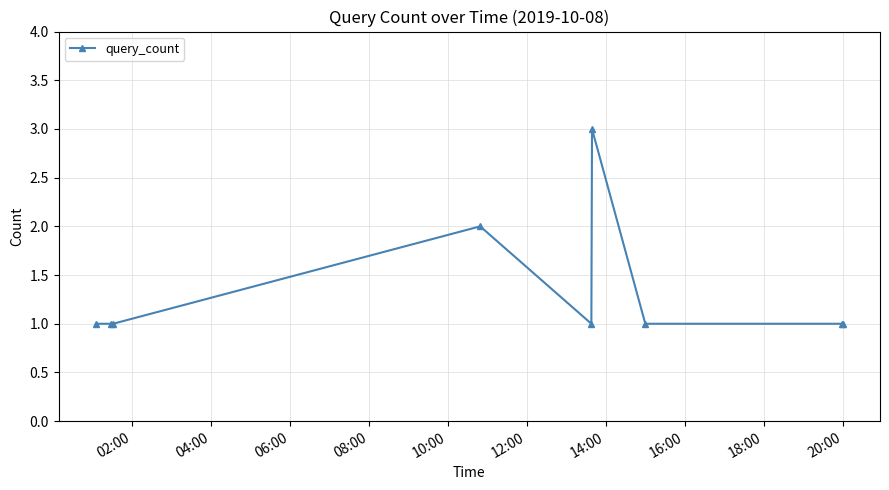

What is the greatest value displayed?

3